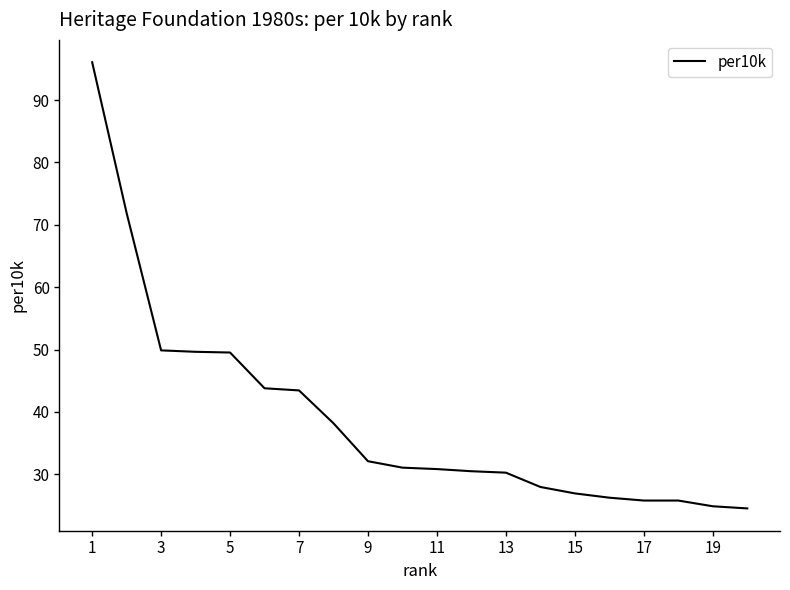

What is the minimum value shown in the chart?

24.5